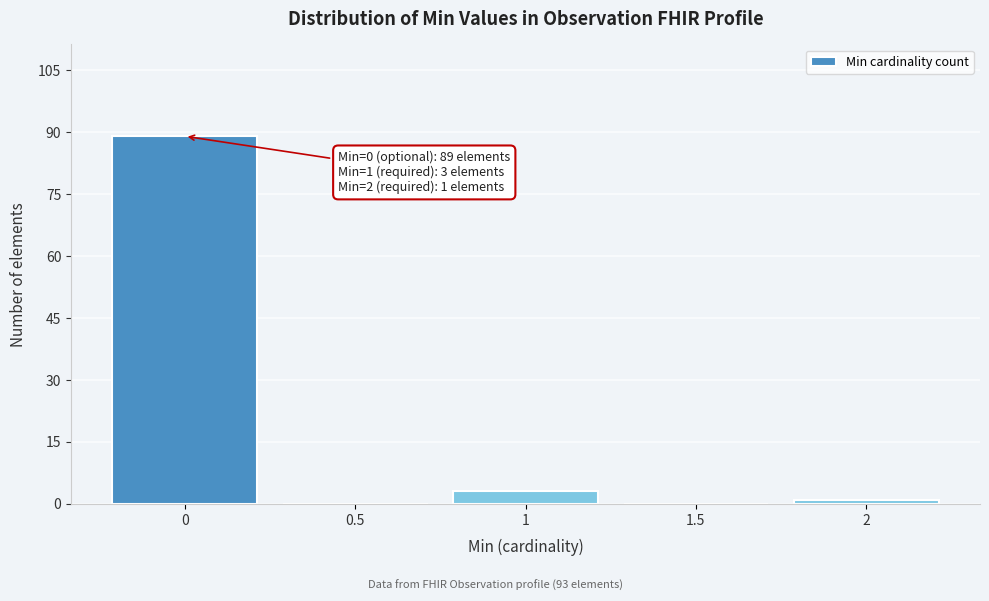

Reading left to right, list all the values displayed in this chart.

0=89	0.5=0	1=3	1.5=0	2=1